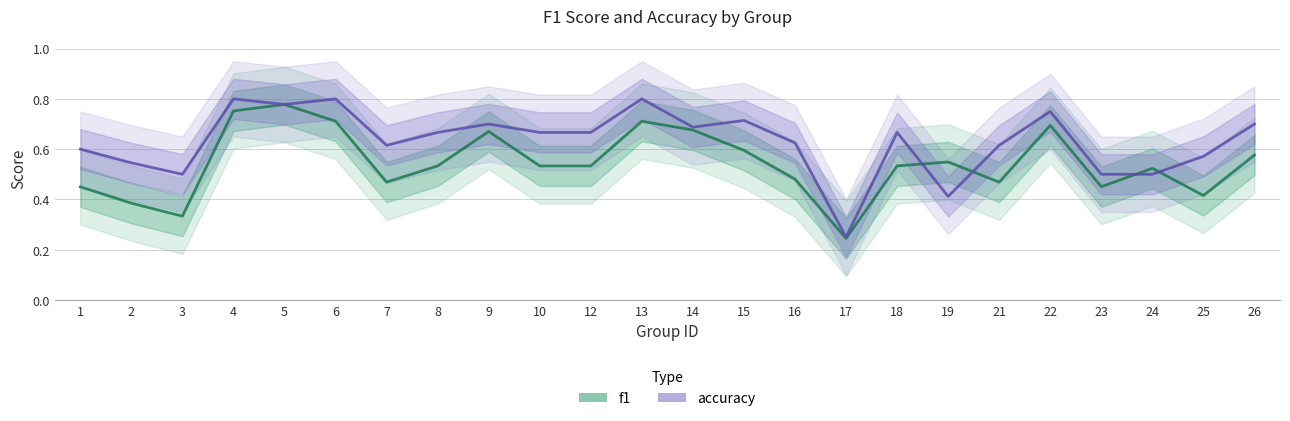

How many accuracy values are between 0 and 1?

24